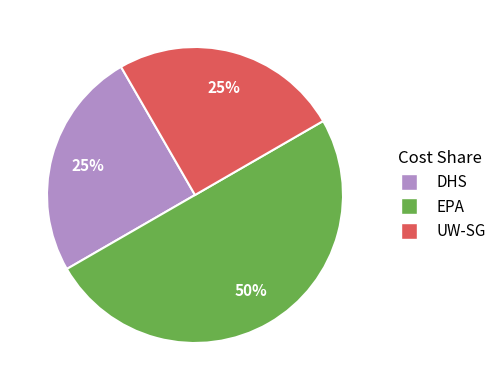

To the nearest percent, what is the average slice percentage?

33%